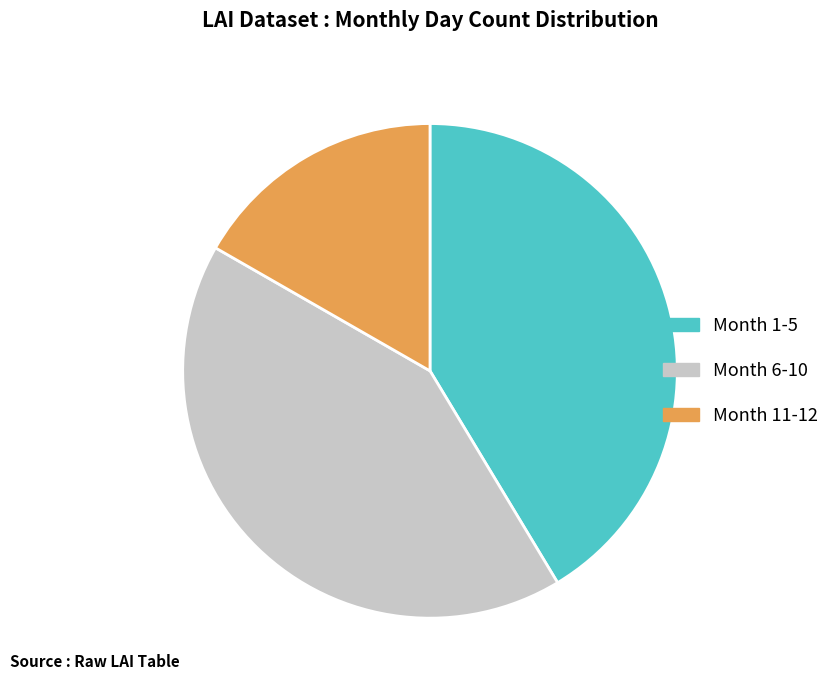

Rank the categories by value from lowest to highest.

Month 11-12, Month 1-5, Month 6-10